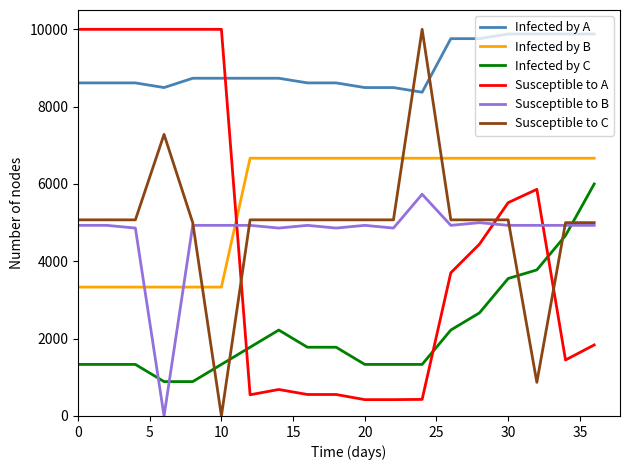

Count the number of categories in the chart.

19